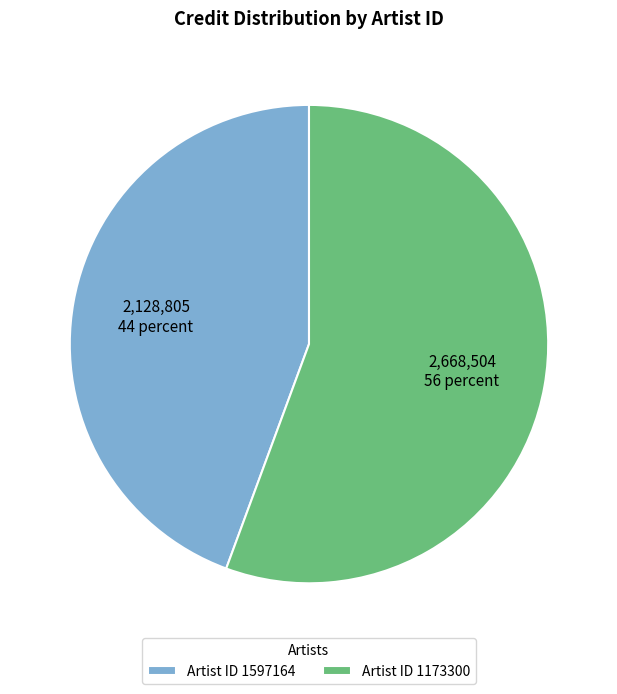

What is the ratio of the value at Artist ID 1173300 to the value at Artist ID 1597164?

1.3